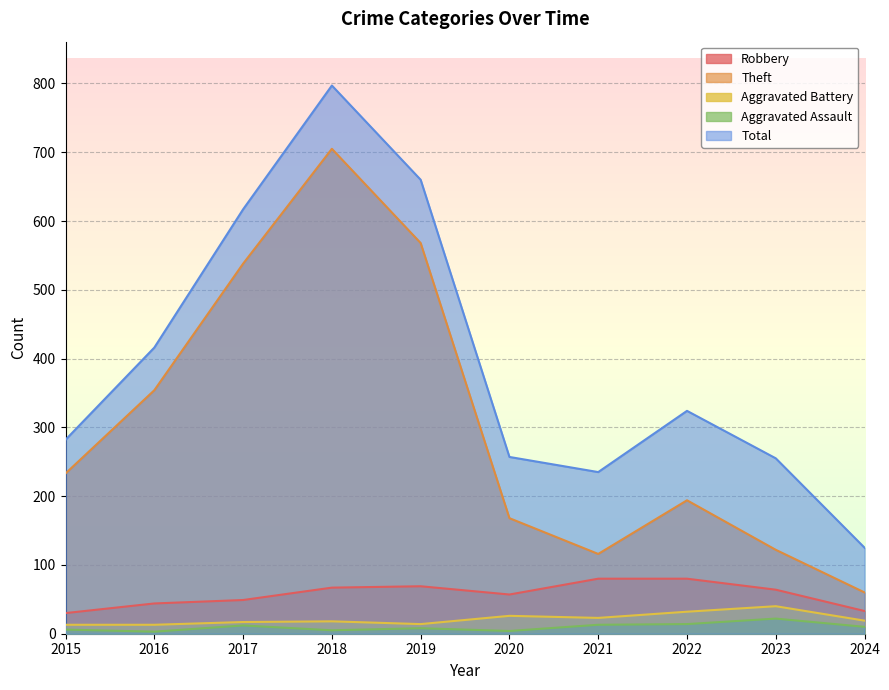

Which category has the highest value across all series?

2018